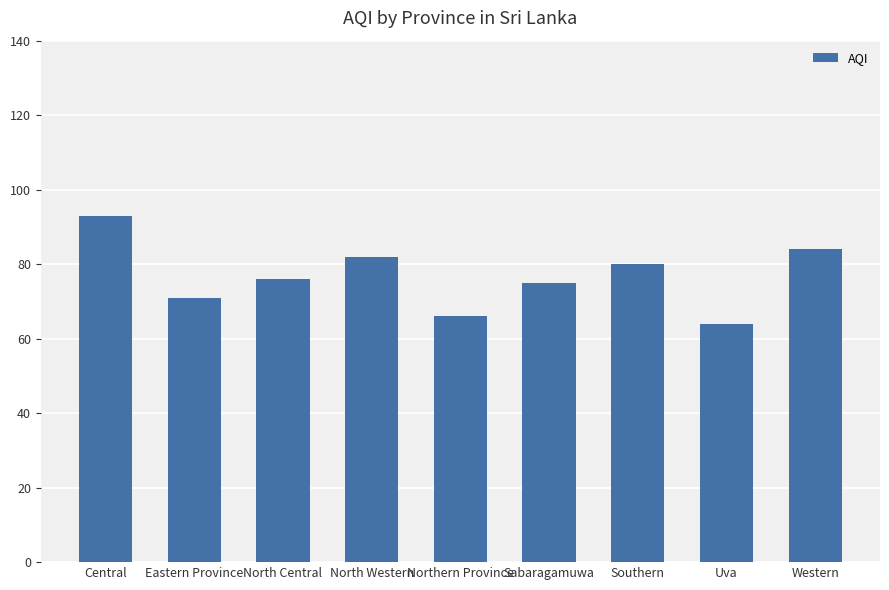

Which label corresponds to the largest value in the chart?

Central